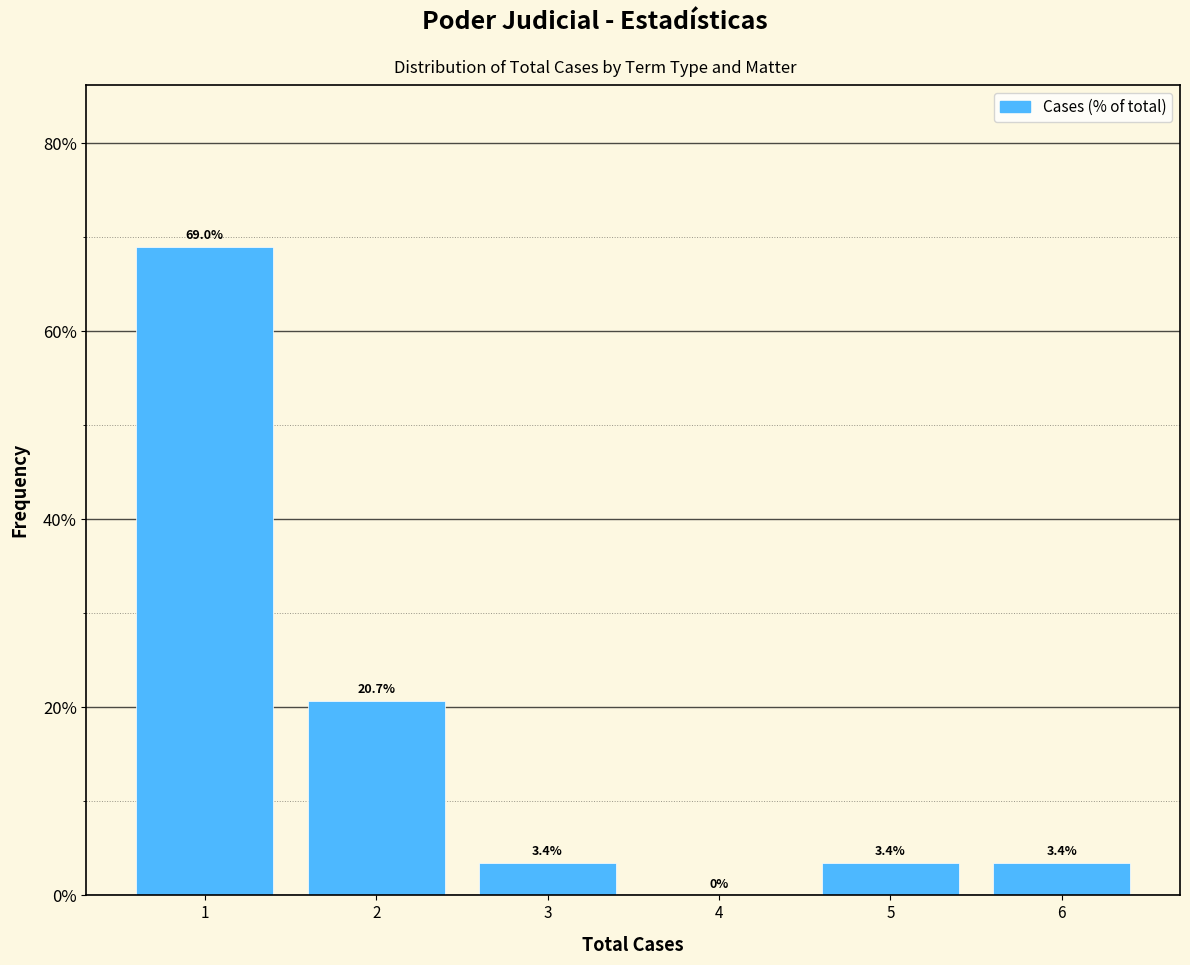

Which range on the x-axis has the tallest bar?

0.5 to 1.5